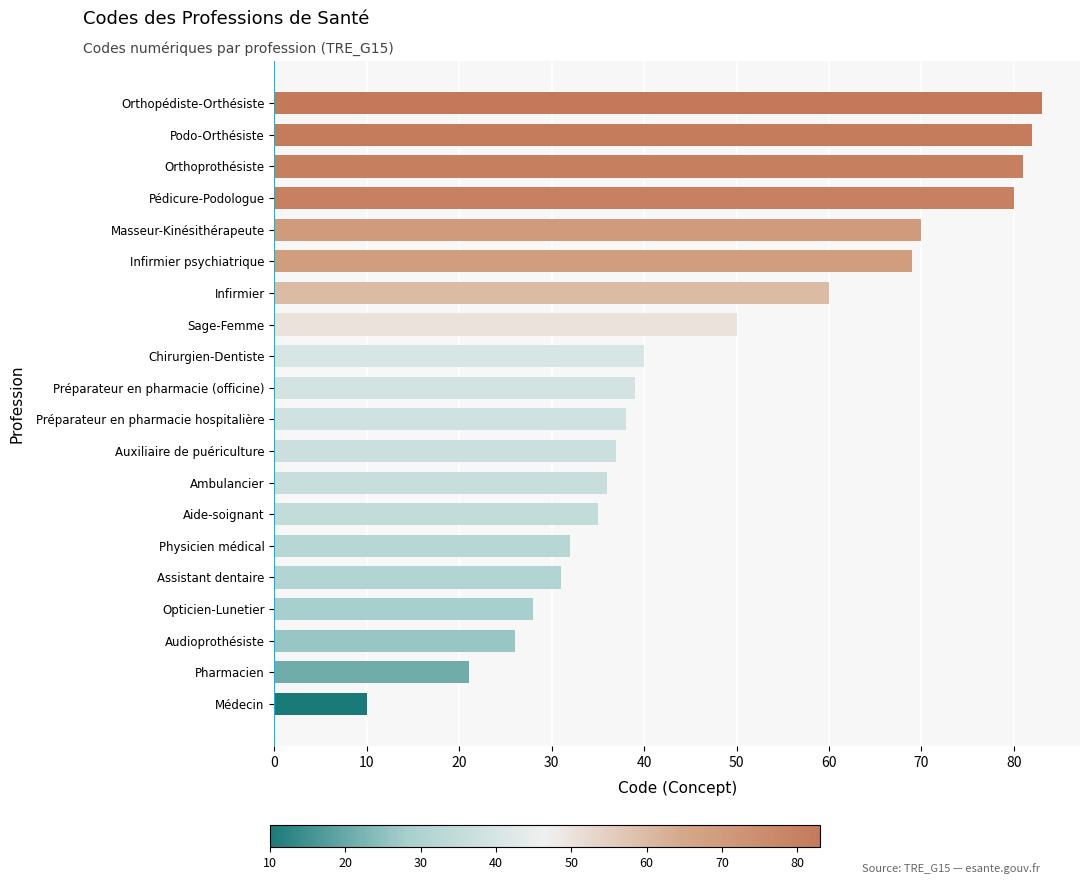

List the labels in order of value, smallest first.

Médecin, Pharmacien, Audioprothésiste, Opticien-Lunetier, Assistant dentaire, Physicien médical, Aide-soignant, Ambulancier, Auxiliaire de puériculture, Préparateur en pharmacie hospitalière, Préparateur en pharmacie (officine), Chirurgien-Dentiste, Sage-Femme, Infirmier, Infirmier psychiatrique, Masseur-Kinésithérapeute, Pédicure-Podologue, Orthoprothésiste, Podo-Orthésiste, Orthopédiste-Orthésiste